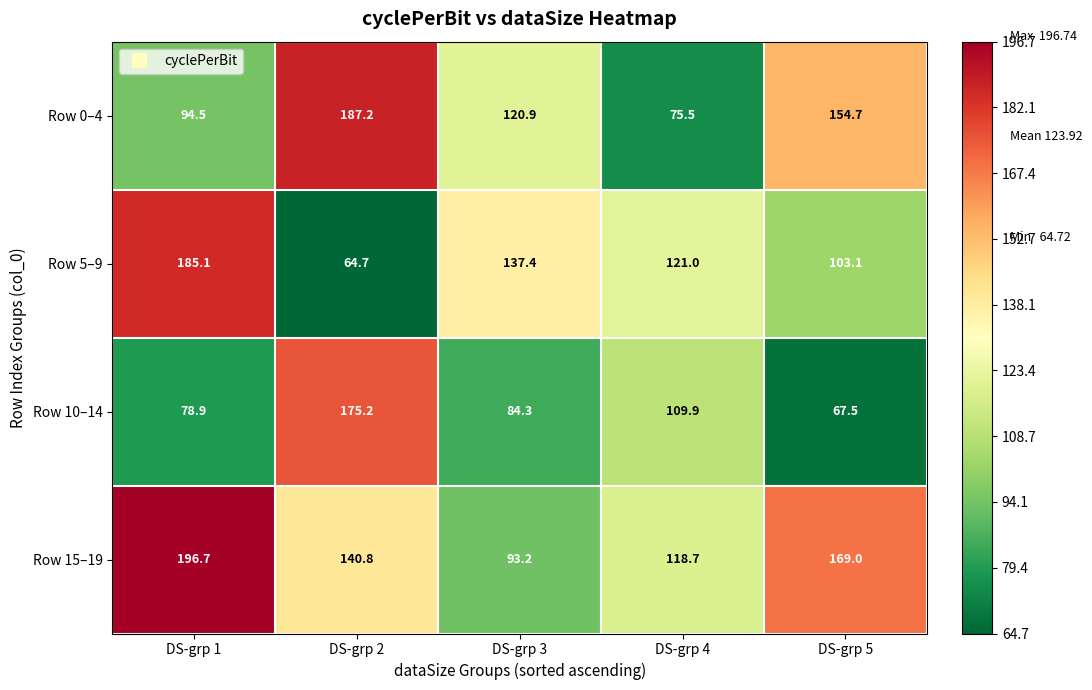

What is the smallest value displayed?

64.7